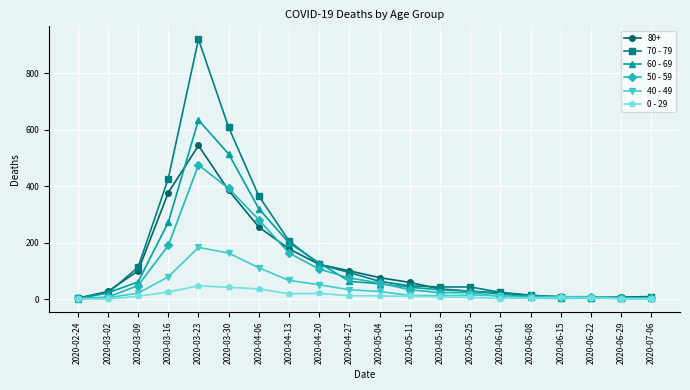

Which category has the highest value in the 40 - 49 series?

2020-03-23